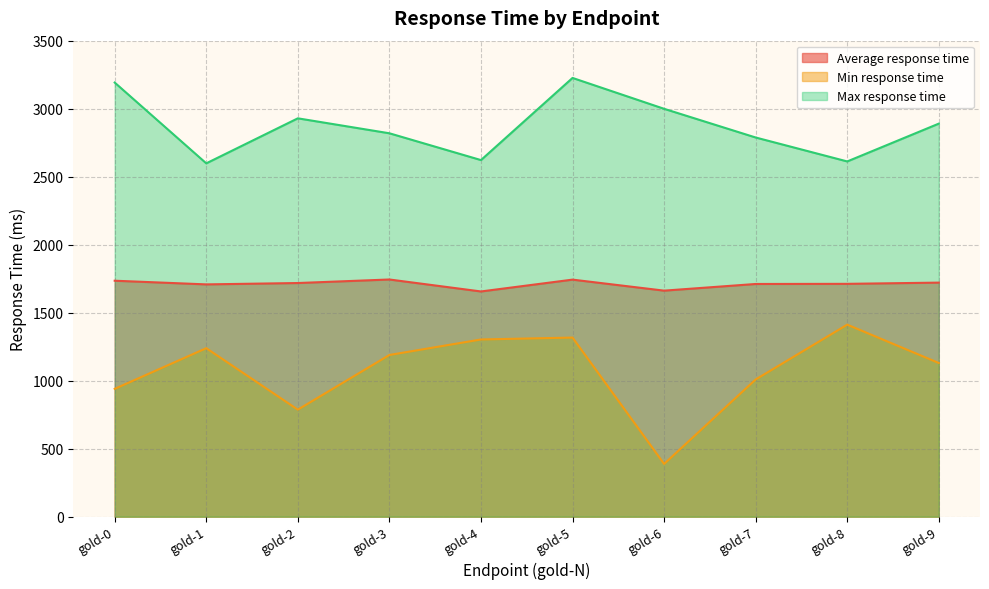

At gold-9, list the series in order from largest to smallest.

Max response time, Average response time, Min response time